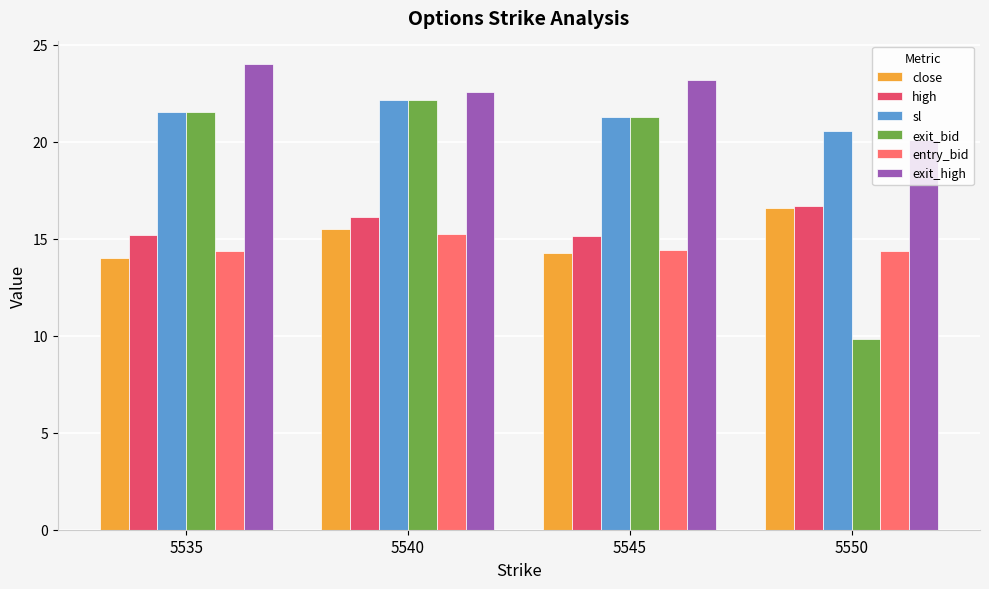

How many bars are there in total?

24